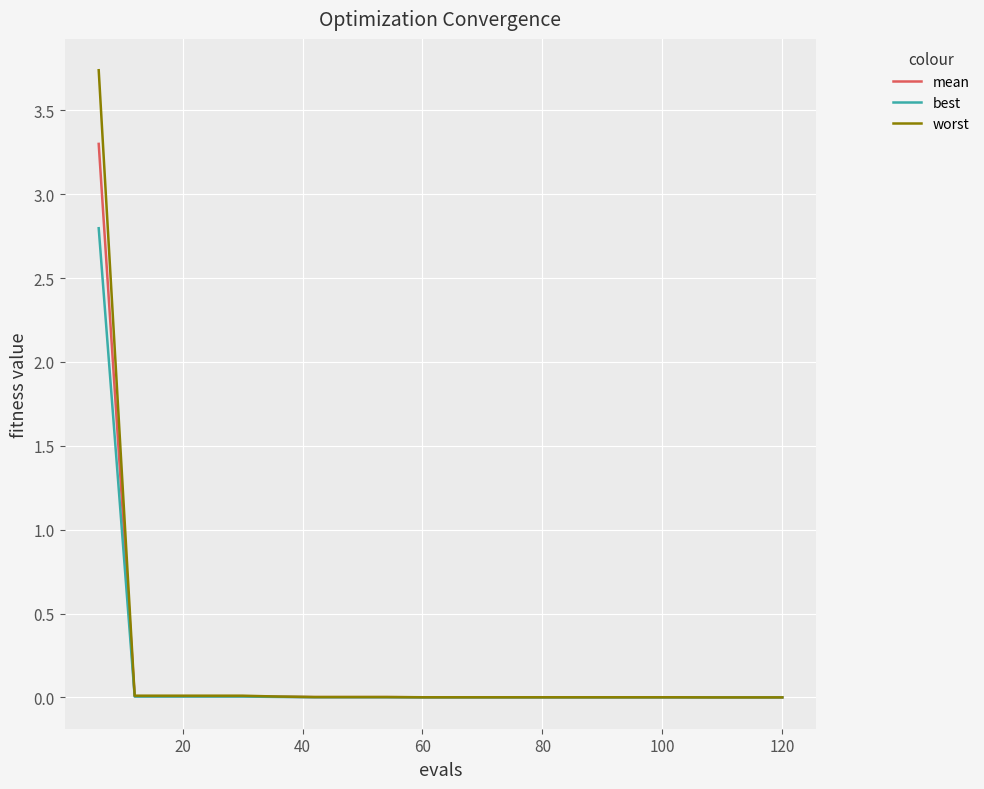

How many series are shown in this chart?

3